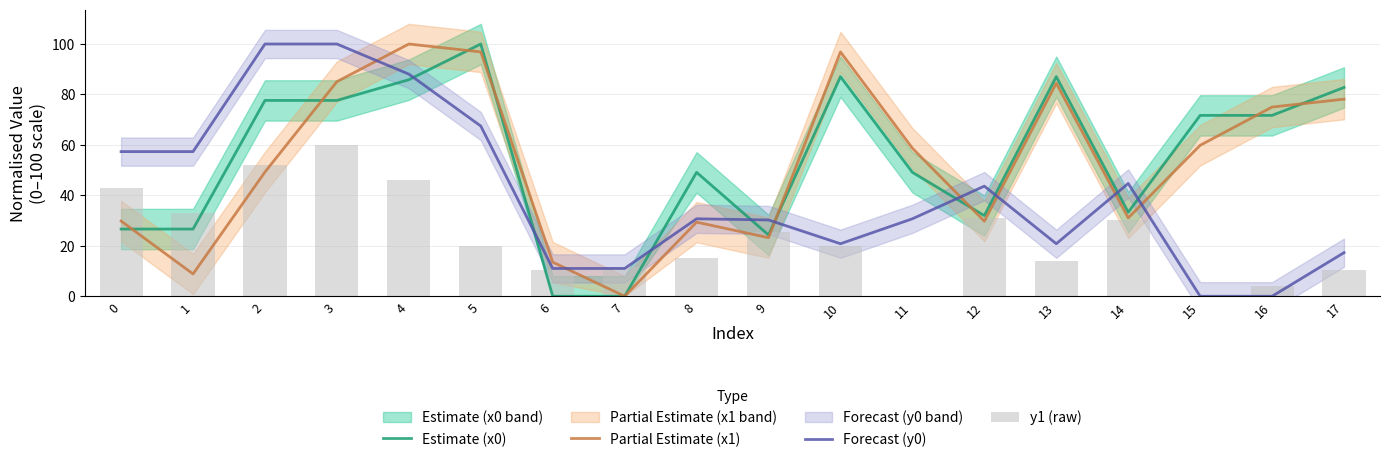

Which series changed the most between 7 and 15?

Estimate (x0)